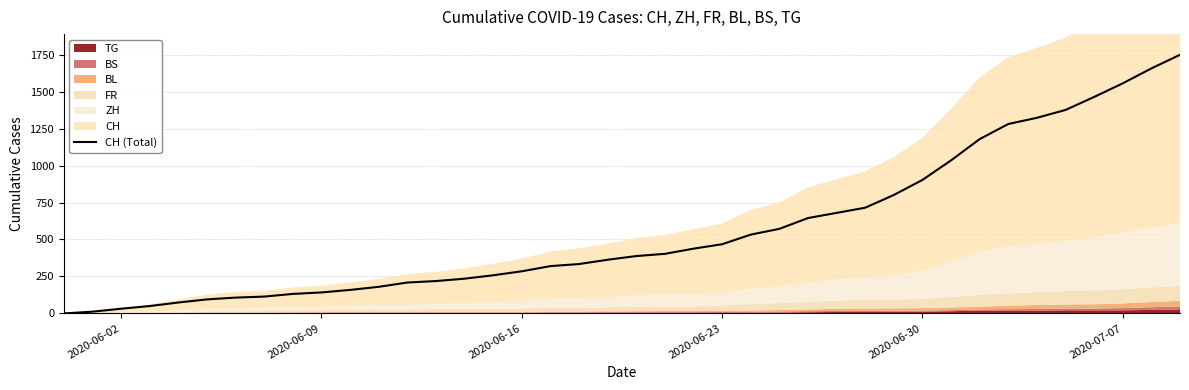

What is the difference between the maximum and minimum values?

1749